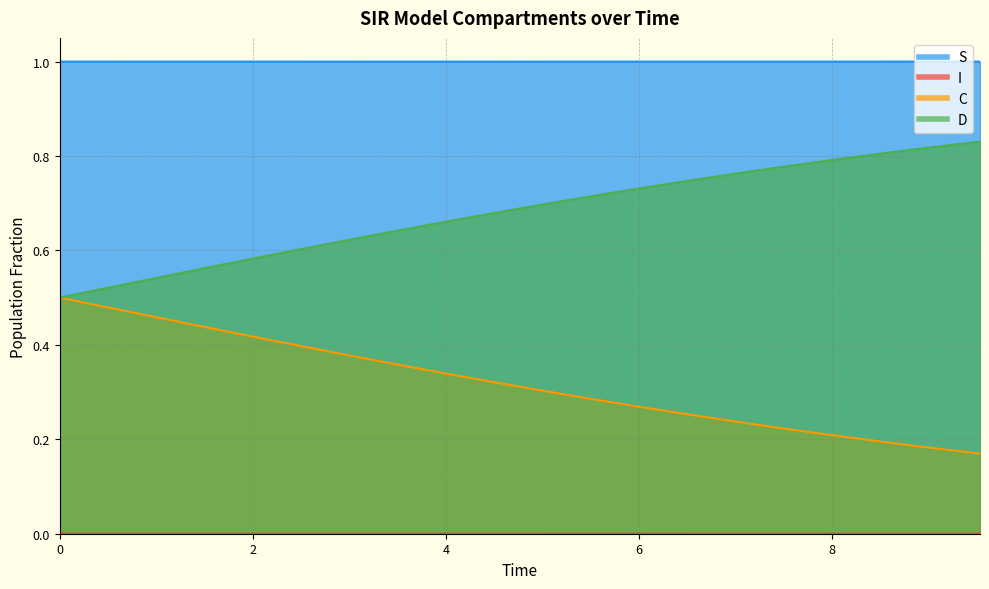

Is the value of I at 7.525083612040134 greater than the value of C at 7.023411371237458?

No